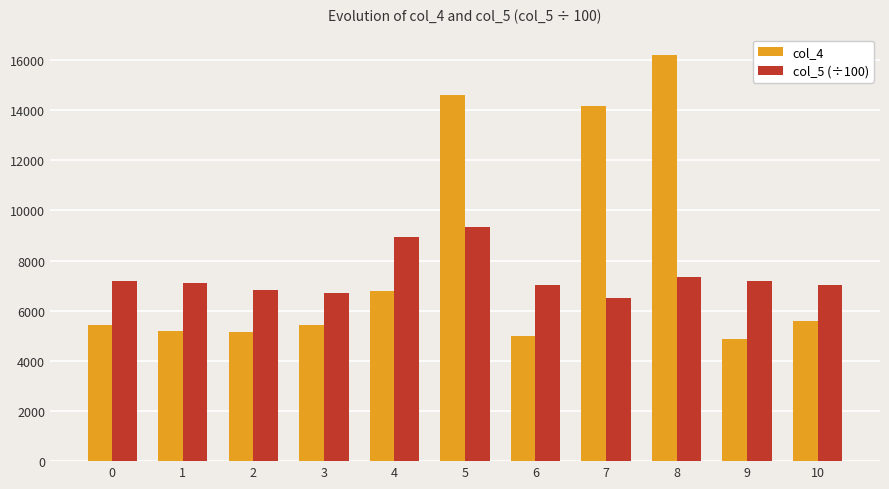

Which series has the widest spread of values?

col_4